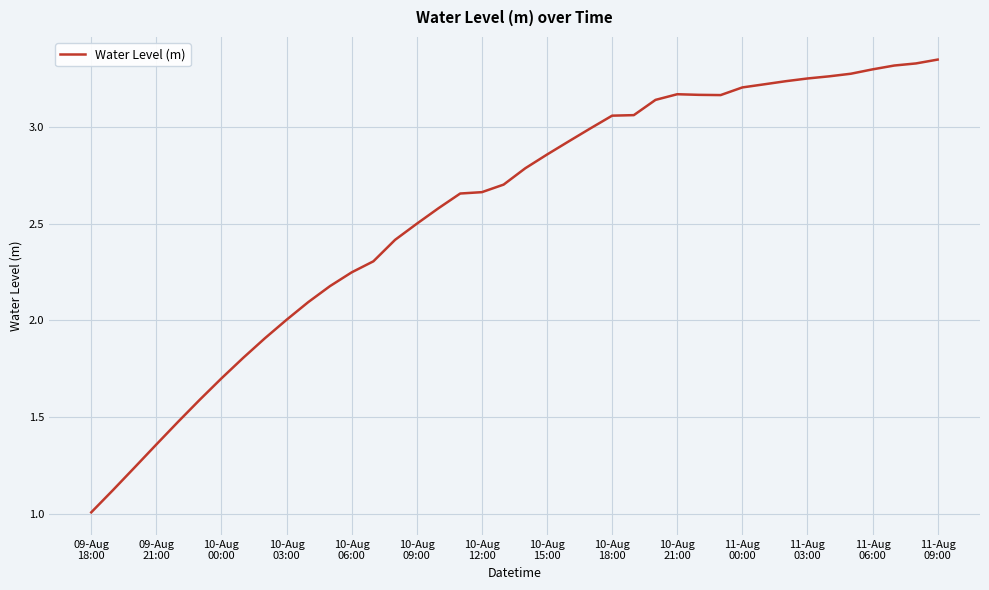

What is the minimum value shown in the chart?

1.0